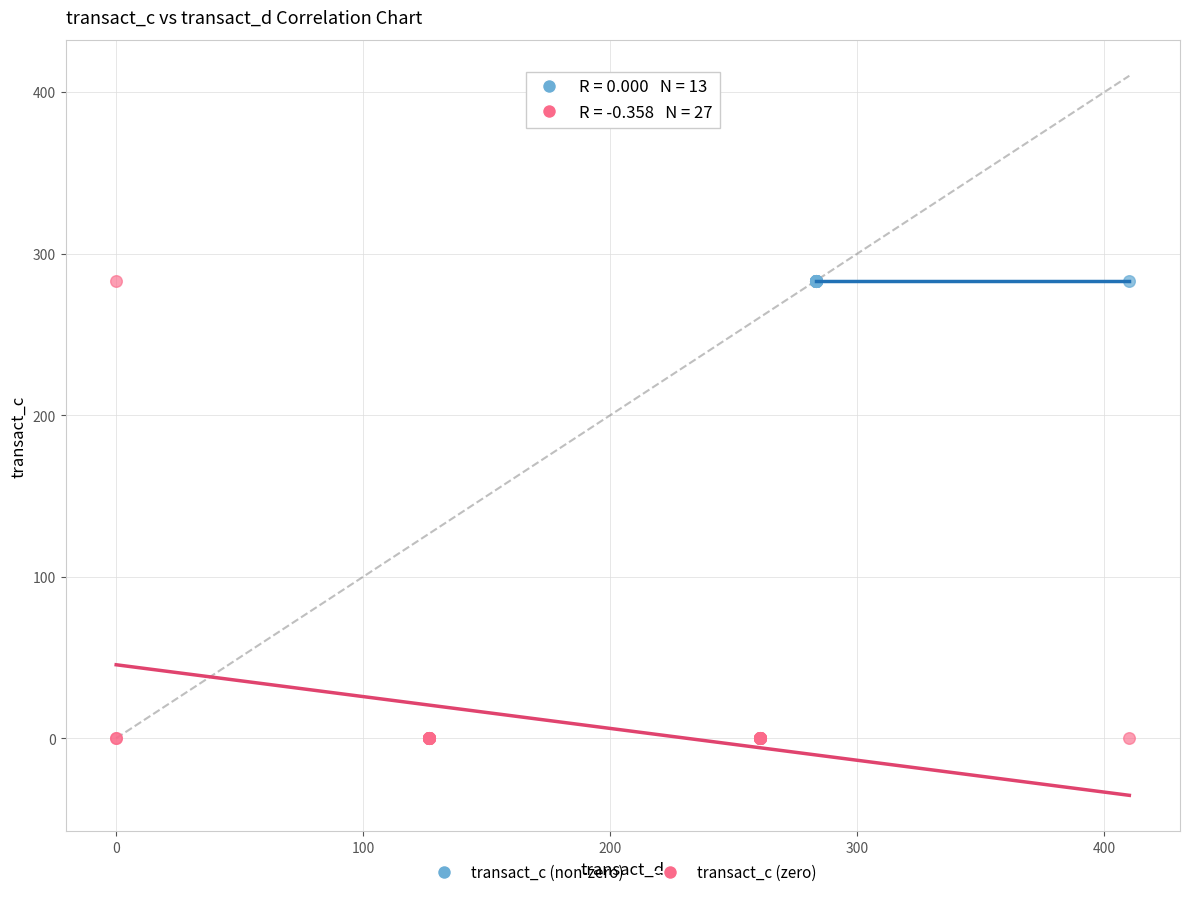

Which series contains the lowest Y value?

transact_c (zero)